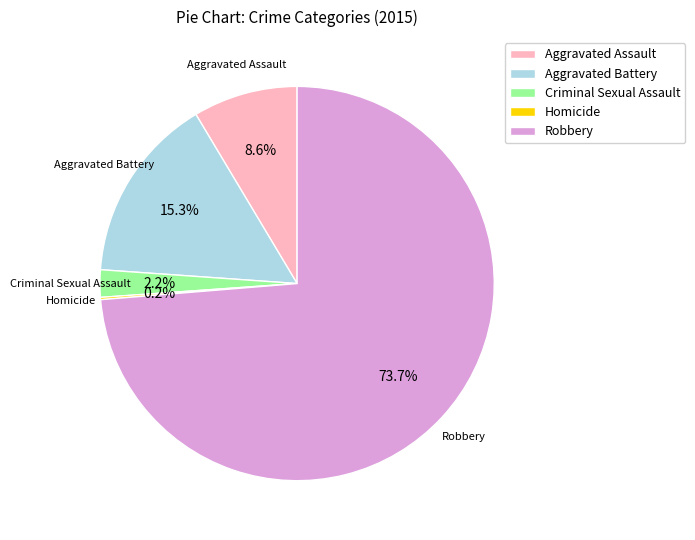

Is it true that Aggravated Assault is 9% of the pie?

True